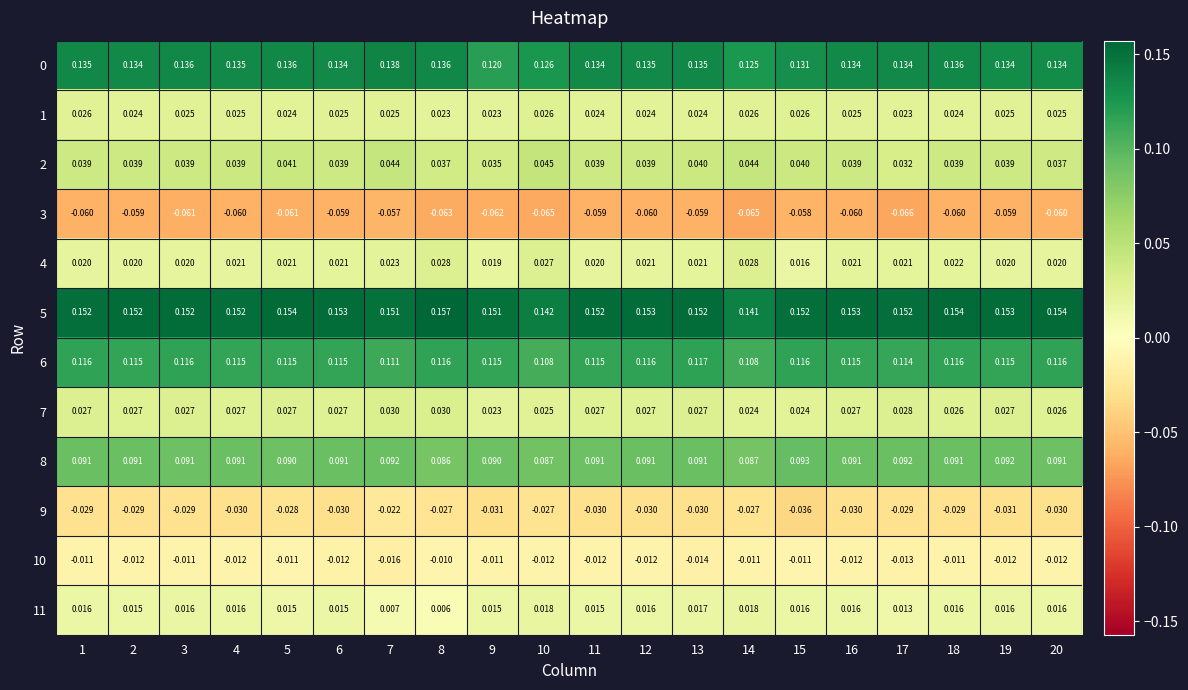

Is the value of 10 at 16 greater than the value of 7 at 10?

No